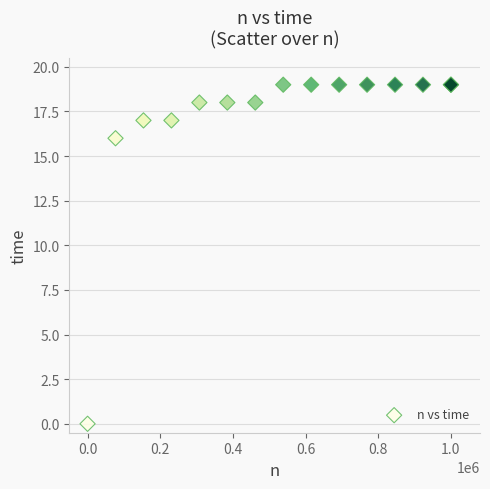

What Y value in the scatter plot is closest to 9?

16